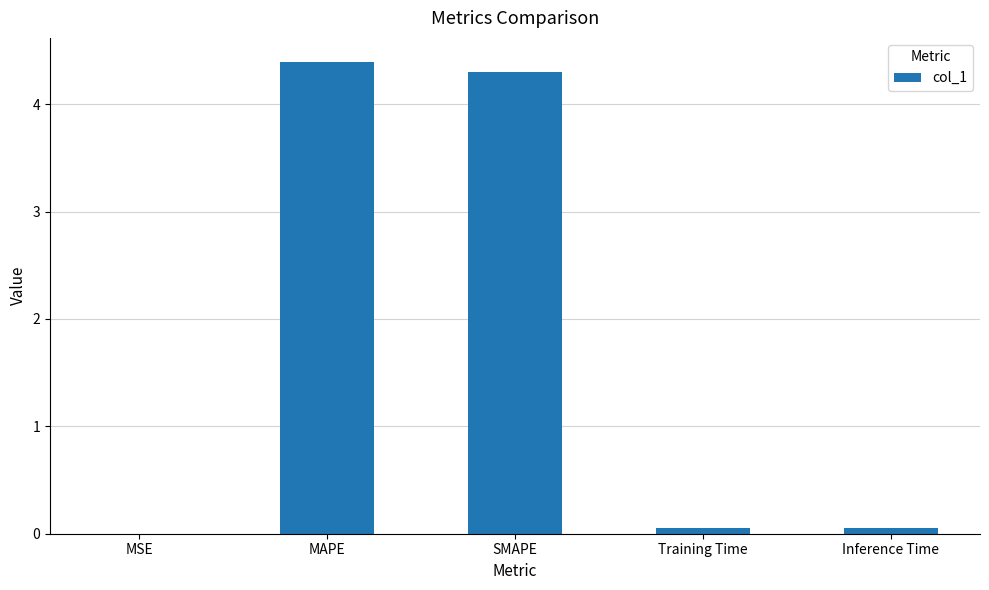

Which has a higher value, MSE or MAPE?

MAPE